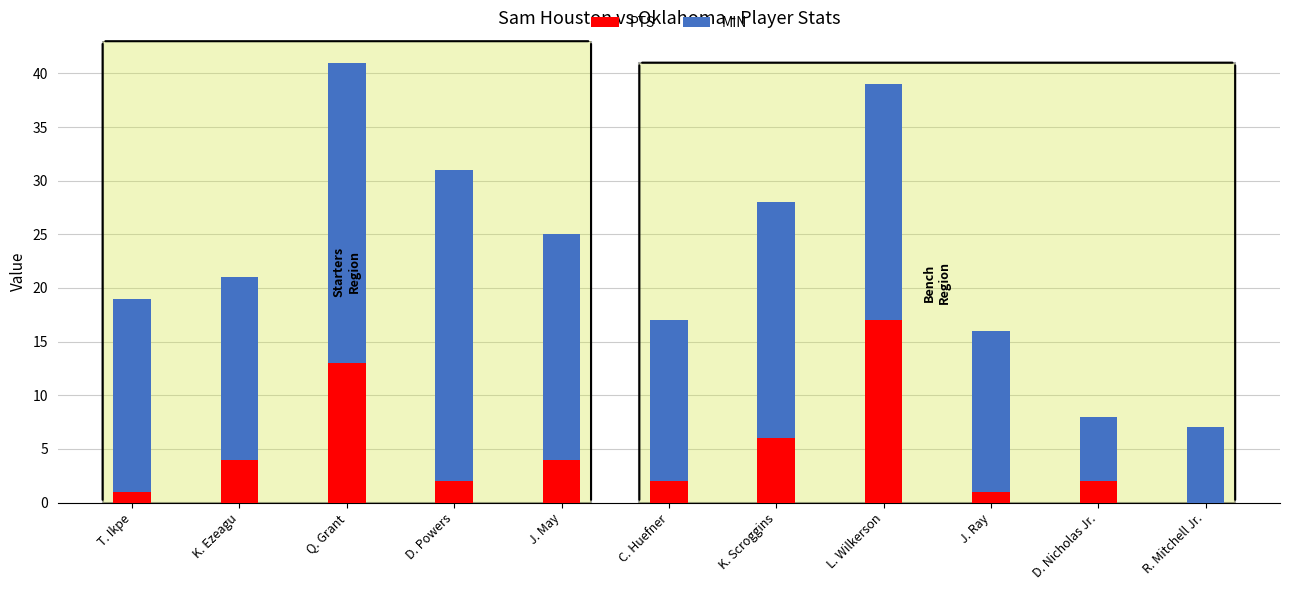

What is the sum of the PTS values at K. Scroggins and D. Powers?

8